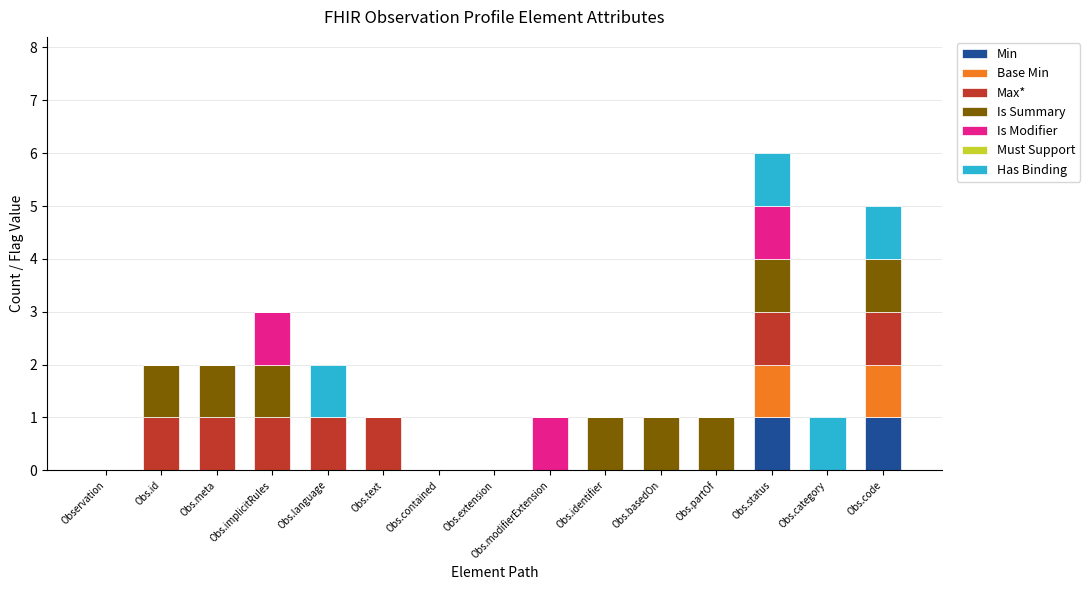

What is the total value across all series at Obs.status?

6